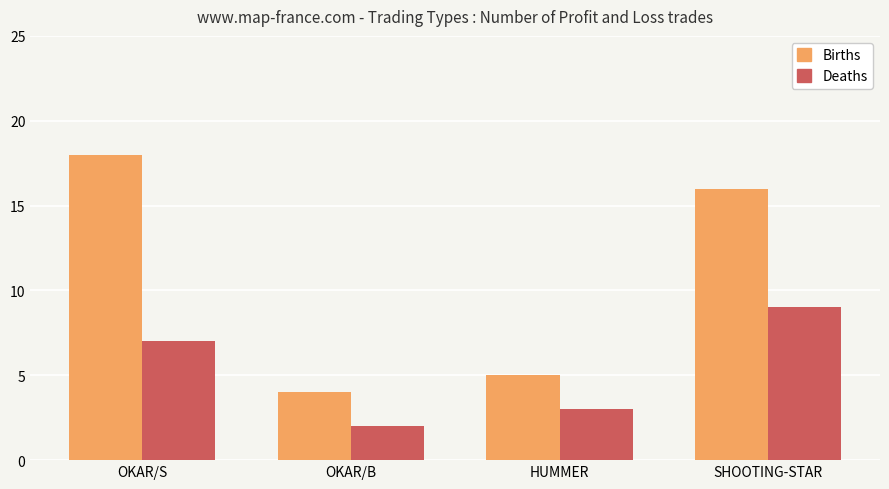

Which series has the largest total across all categories?

Births